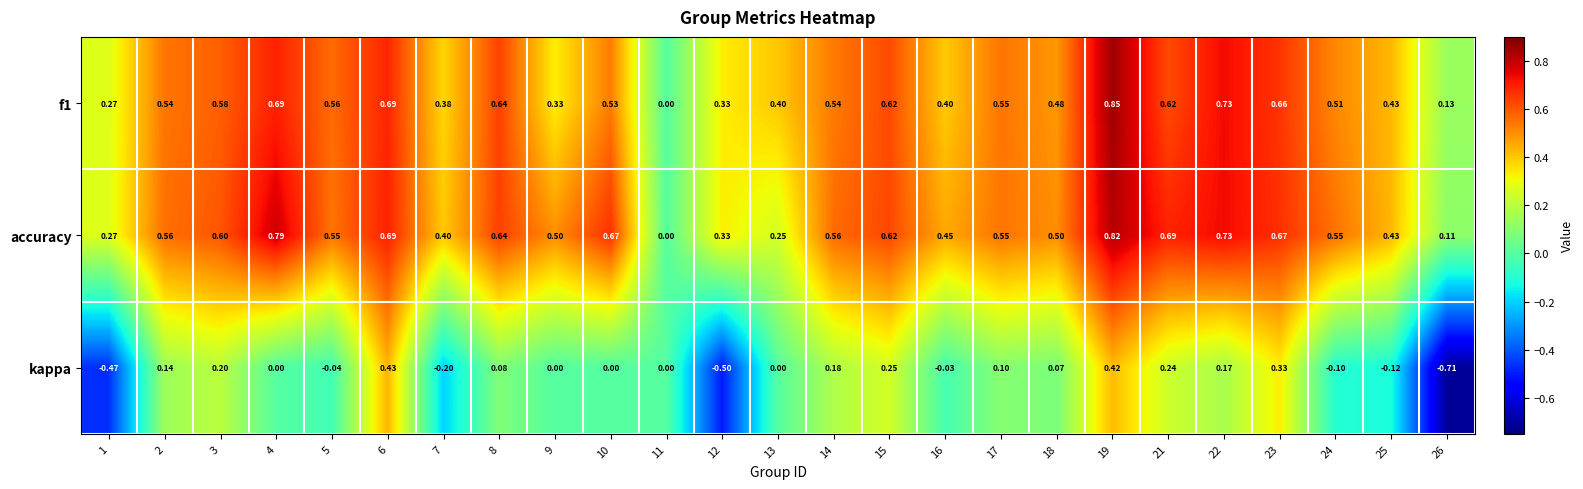

Which series has the largest range (max minus min)?

kappa